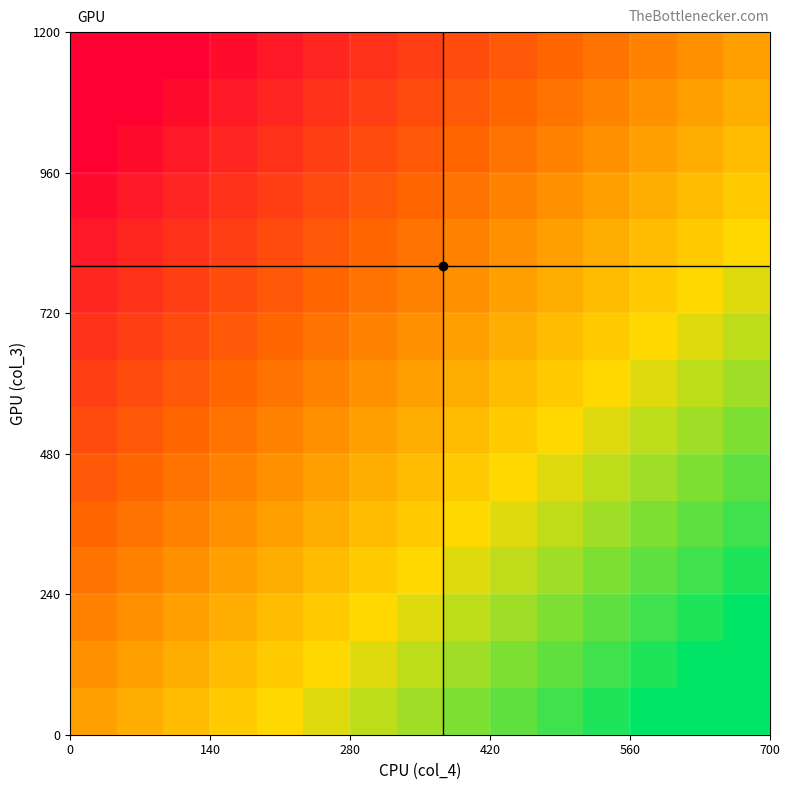

What is the smallest value displayed?

-0.9